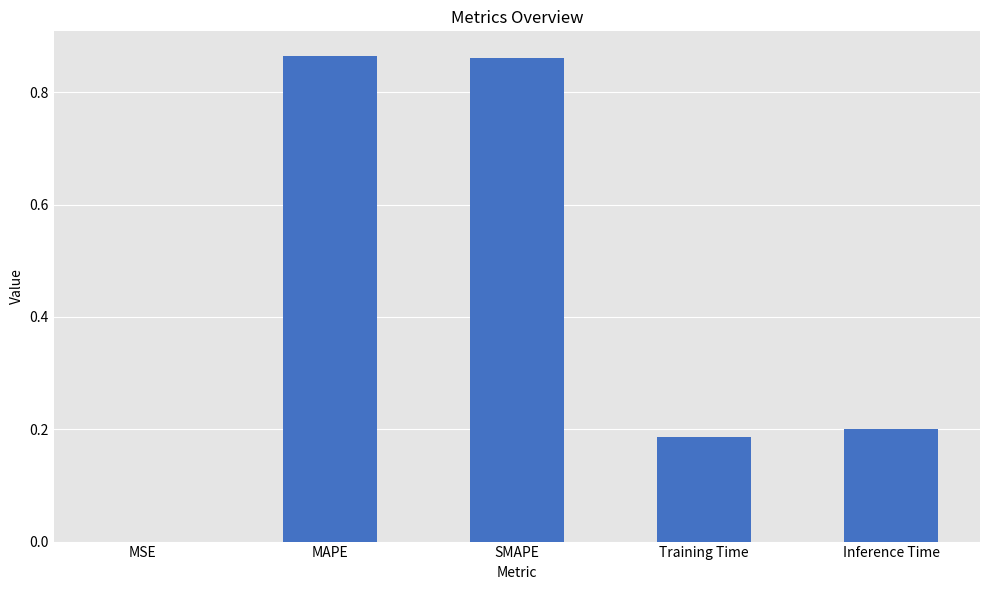

Is it true that the value at Inference Time is 0.3?

False